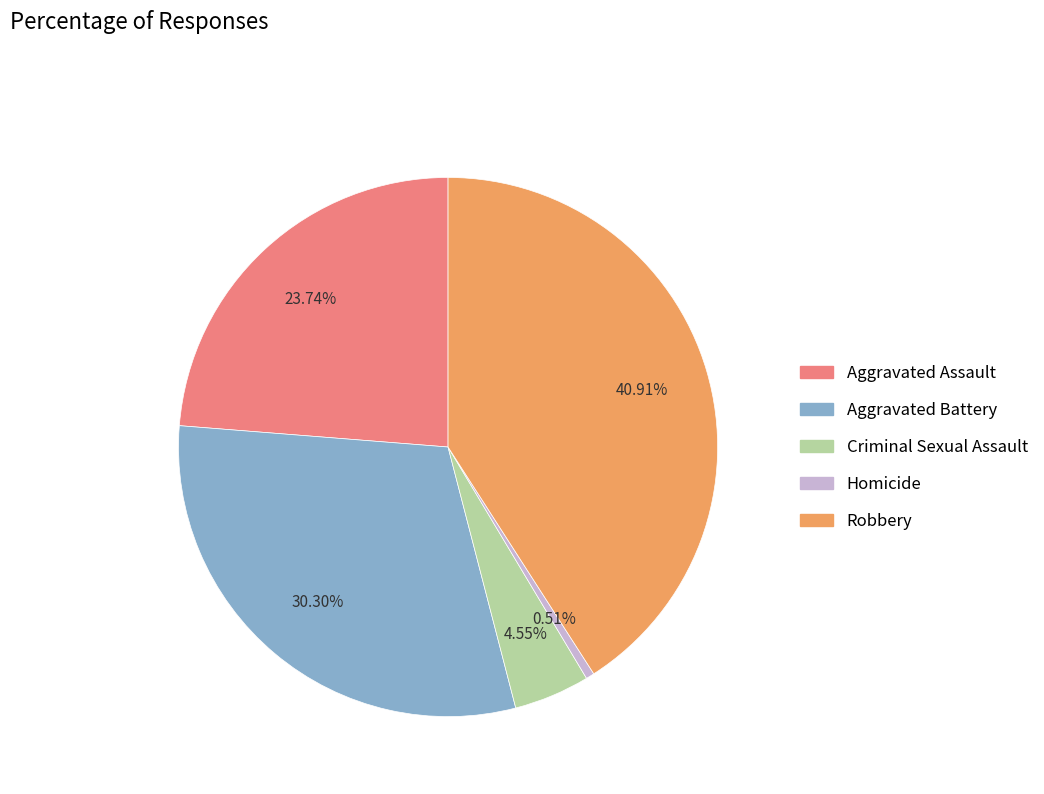

To the nearest percent, what percentage of the pie is Aggravated Battery?

30%